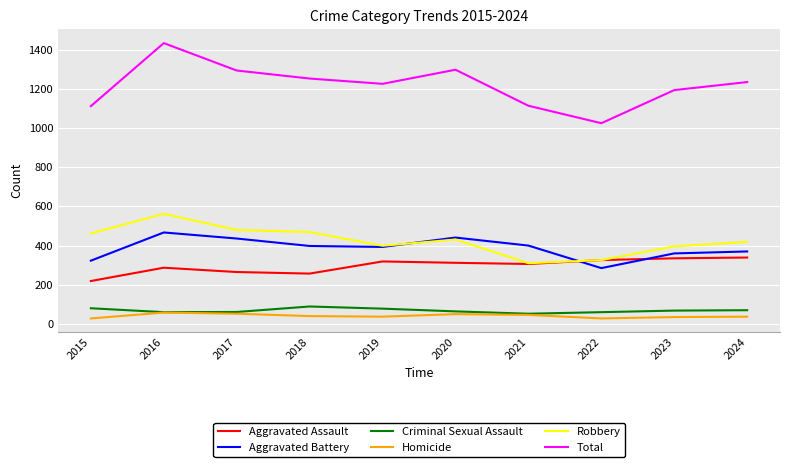

What are all the series names shown in the legend?

Aggravated Assault, Aggravated Battery, Criminal Sexual Assault, Homicide, Robbery, Total